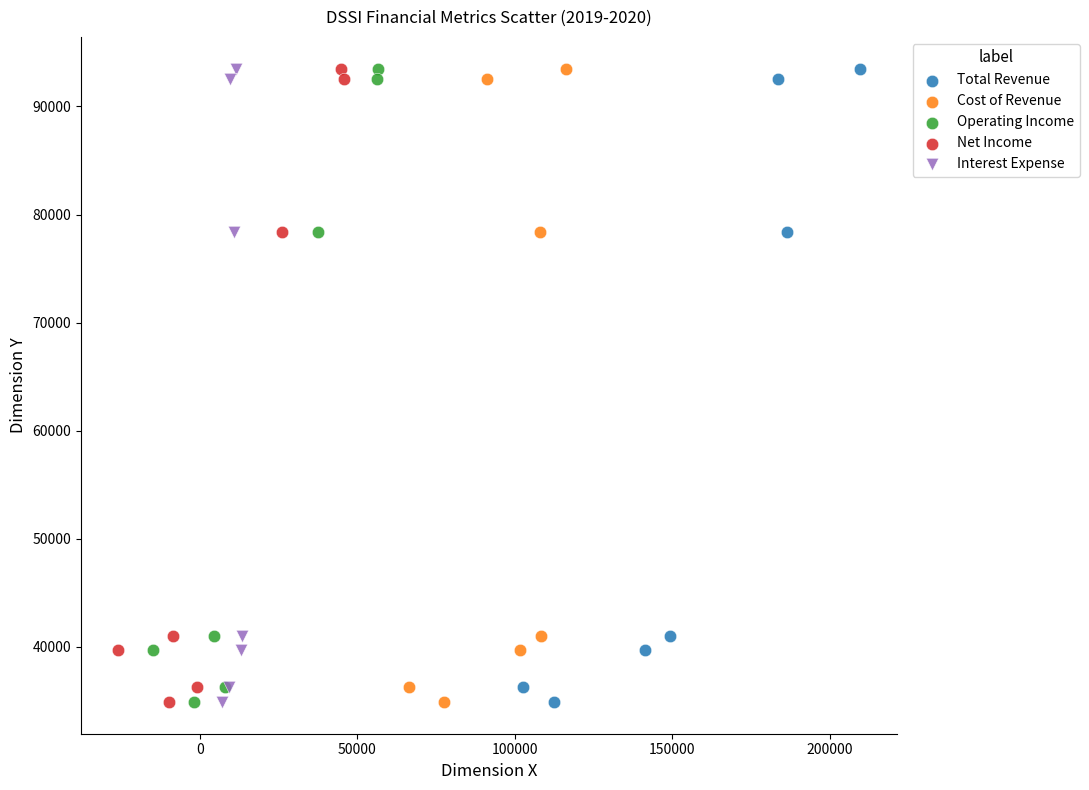

What are all the series names shown in the legend?

Total Revenue, Cost of Revenue, Operating Income, Net Income, Interest Expense